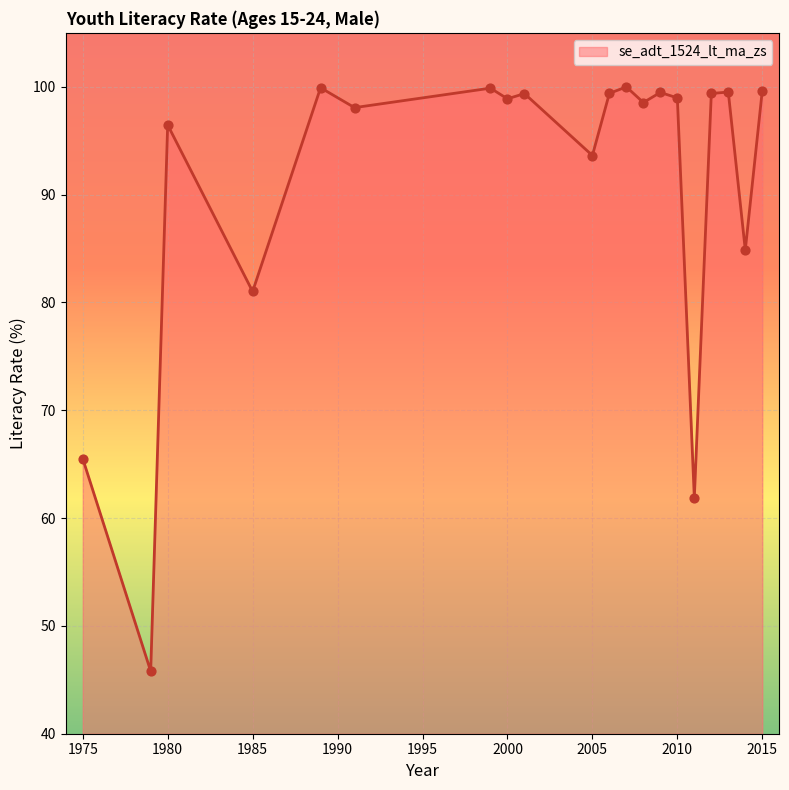

What is the smallest value displayed?

45.8